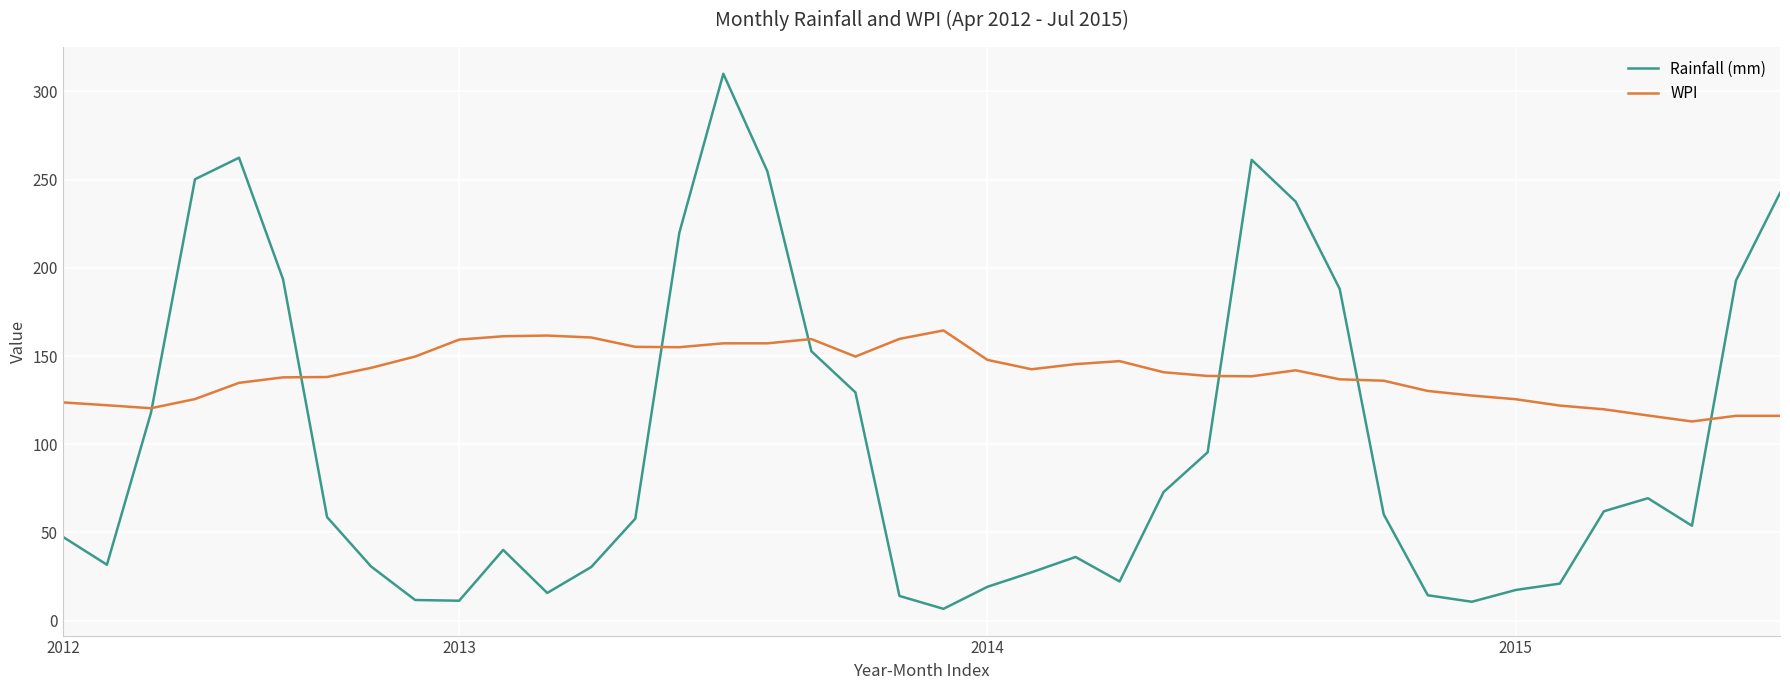

Which series has the widest spread of values?

Rainfall (mm)